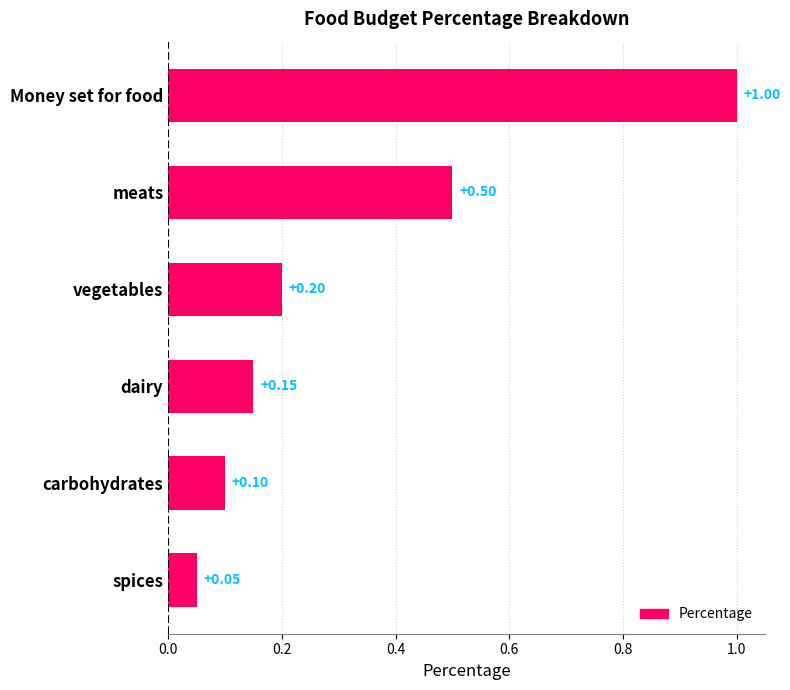

What is the label of the 1st bar from the bottom?

spices